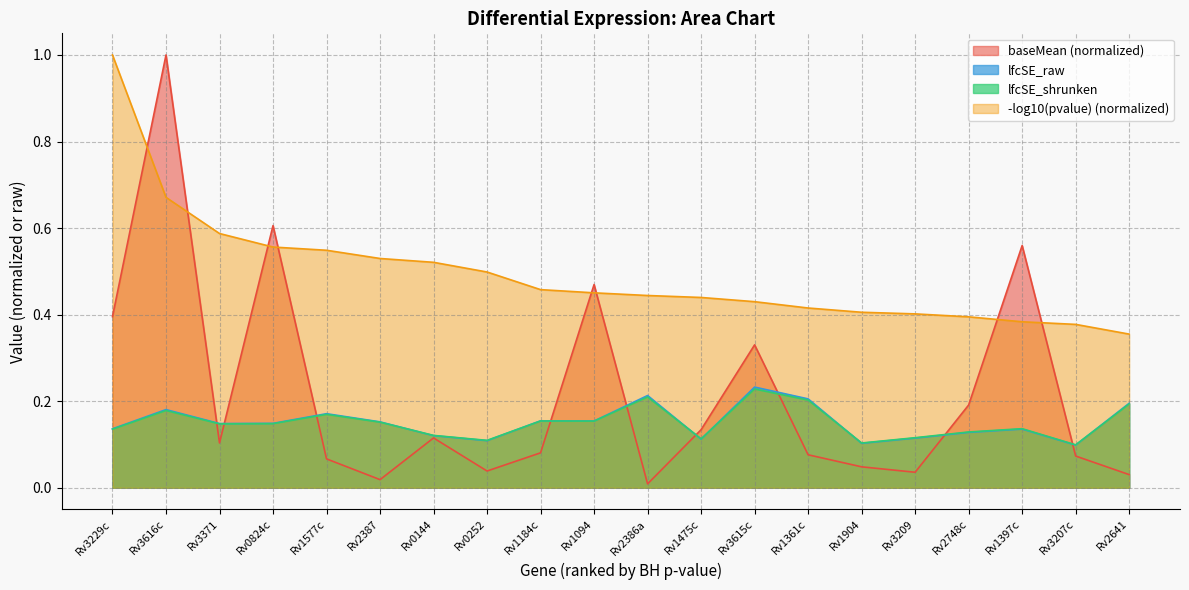

At which category does lfcSE_raw reach its first local valley?

Rv3371